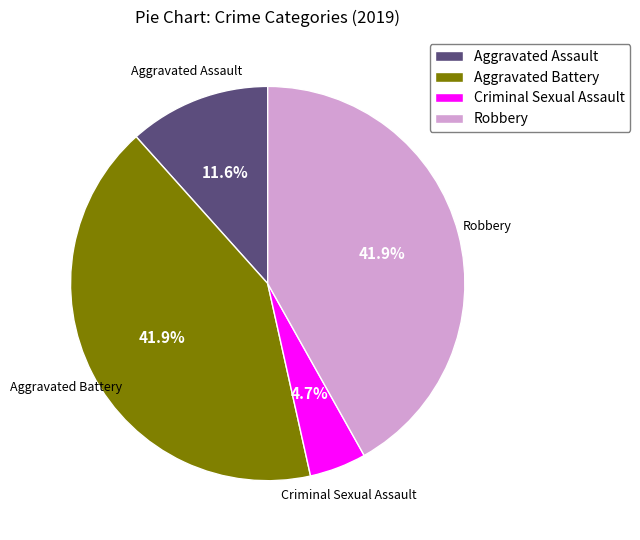

Combined, do Robbery and Aggravated Battery account for over 50%?

Yes